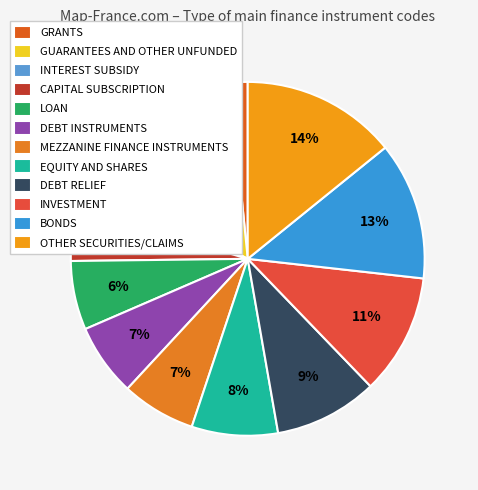

How many segments does this pie chart have?

12